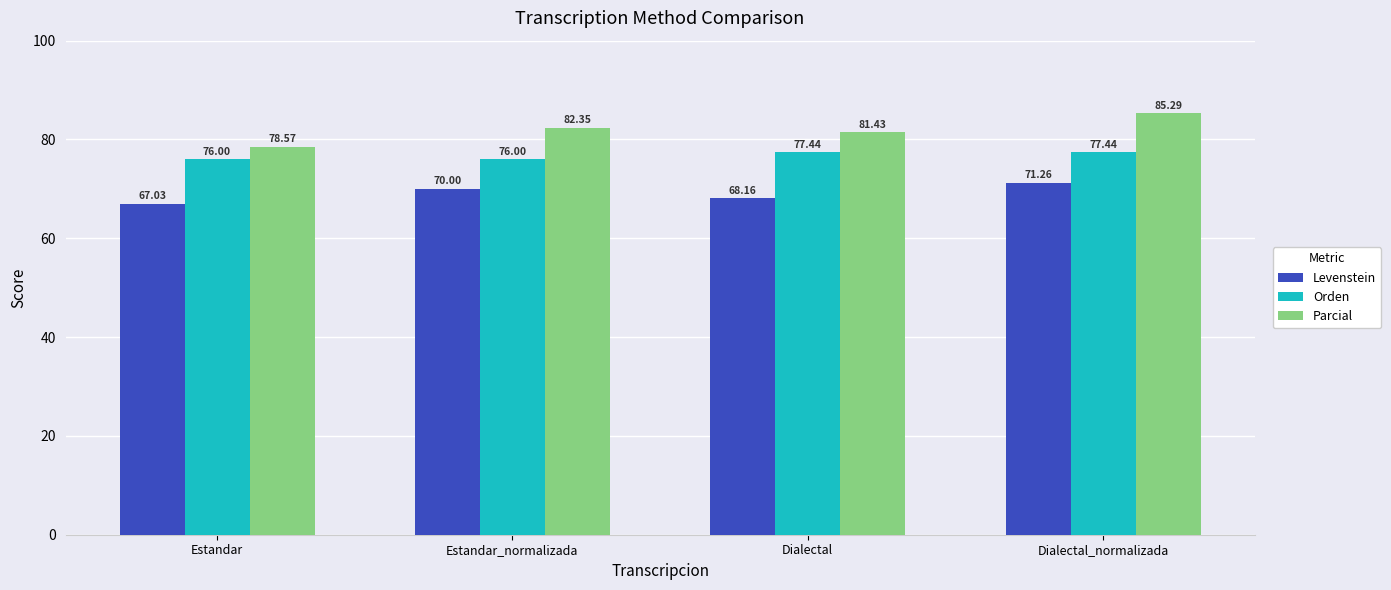

How many bars are there in total?

12